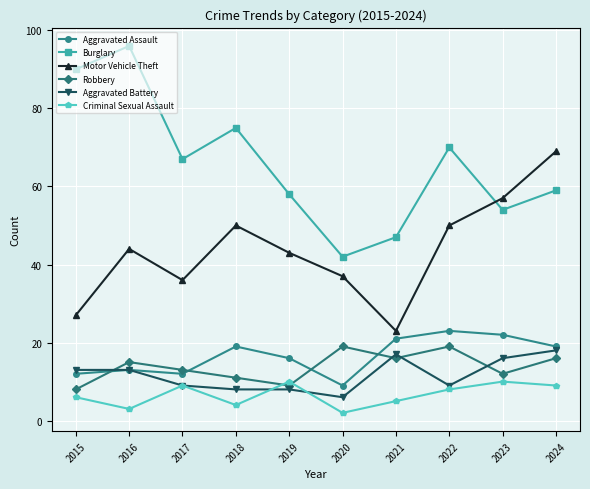

What is the value of the Aggravated Assault point at the 10th from the left?

19